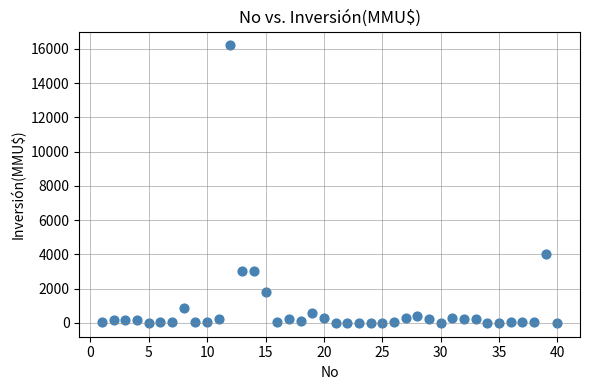

What Y value in the scatter plot is closest to 8100?

4000